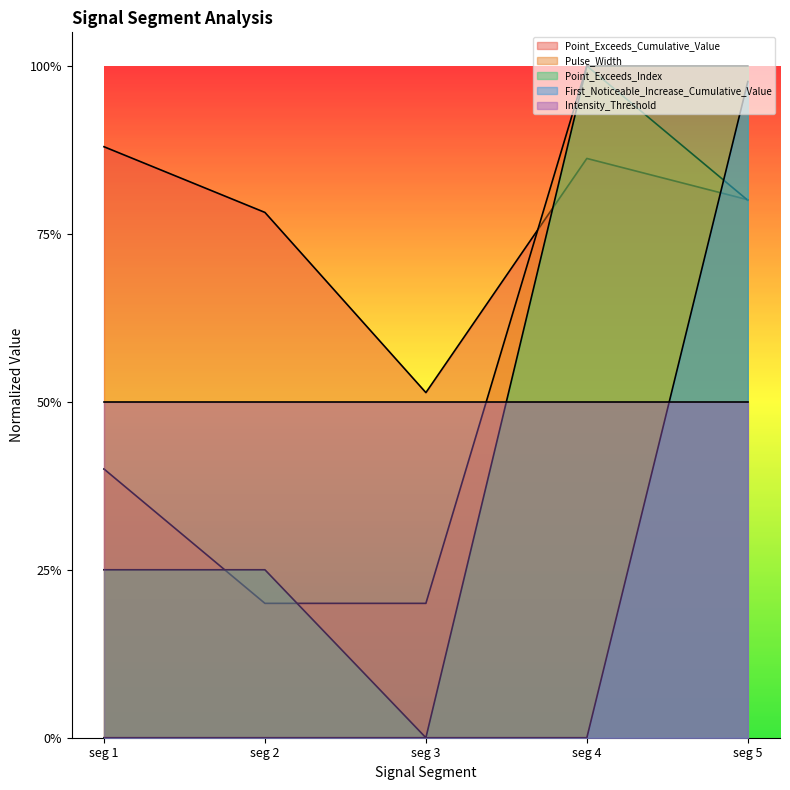

True or false: Point_Exceeds_Index and First_Noticeable_Increase_Cumulative_Value intersect in this chart.

False